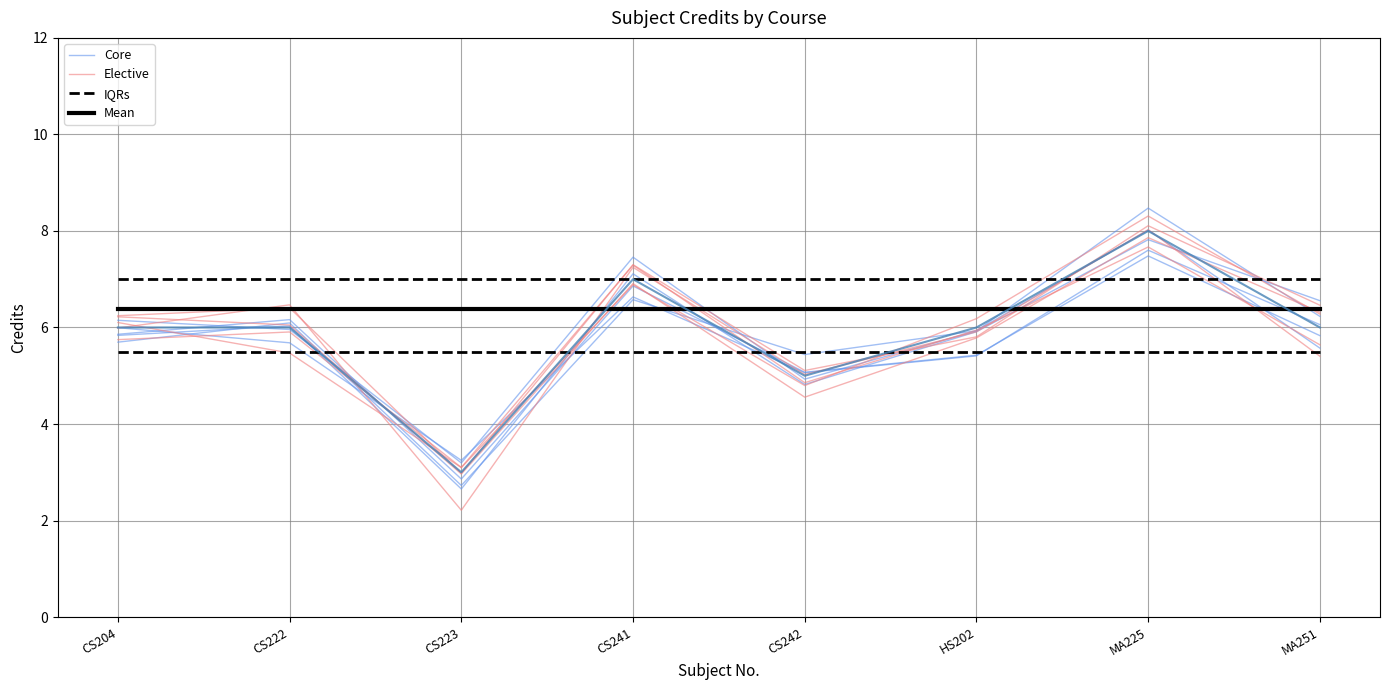

How many intersections are there between Mean and Elective?

4